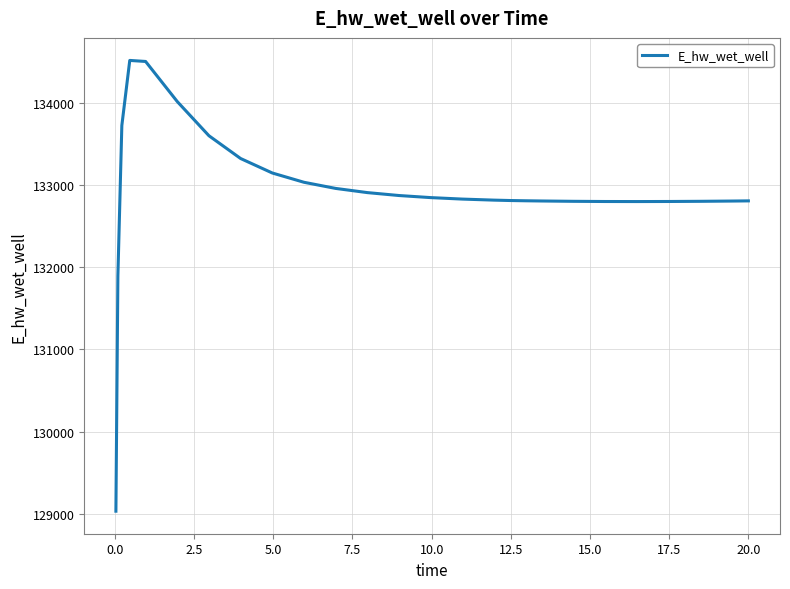

Count the number of data series in this chart.

1